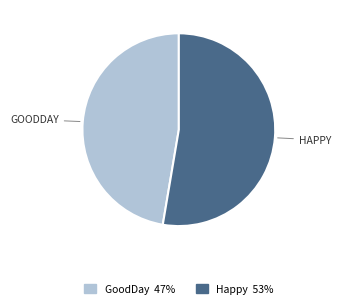

How many segments does this pie chart have?

2